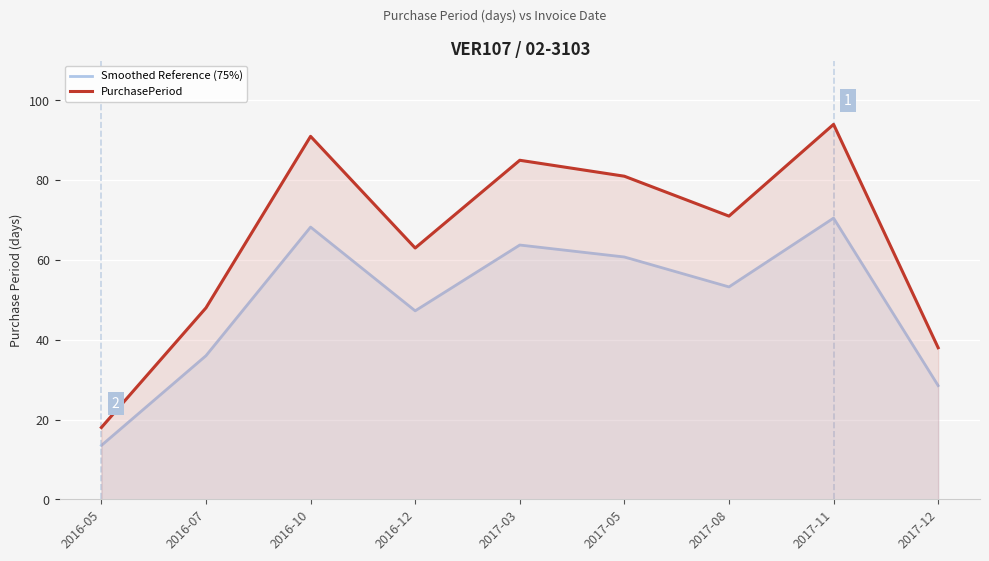

At which category is the sum across all series the highest?

2017-11